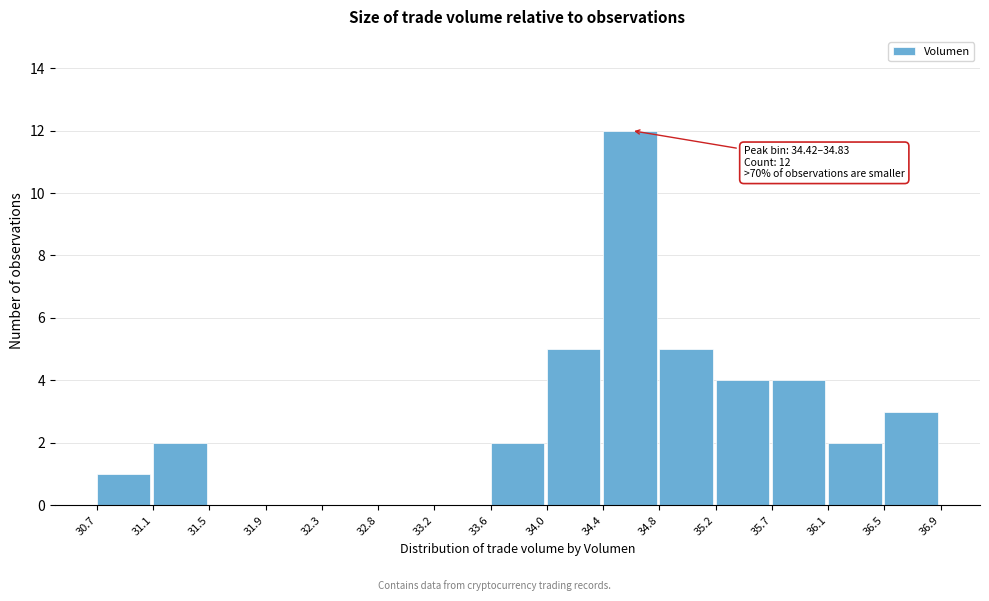

Which range on the x-axis has the tallest bar?

34.4 to 34.8